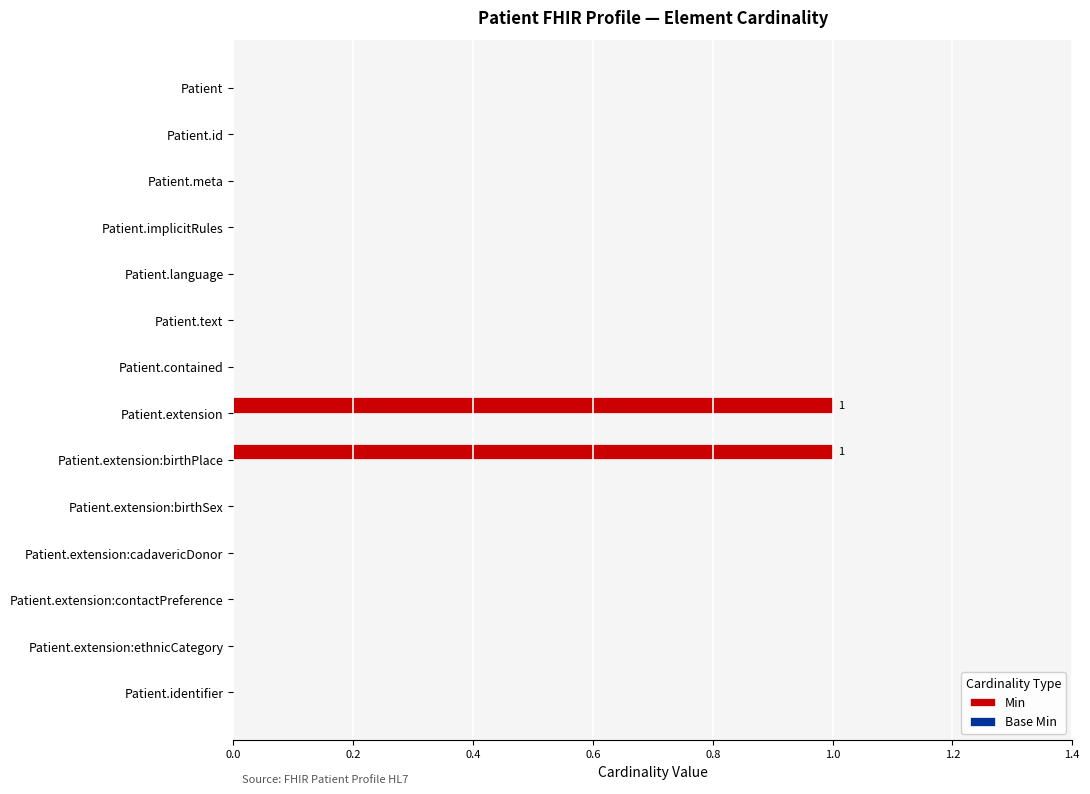

Is it true that the value at Patient.meta is 1?

False